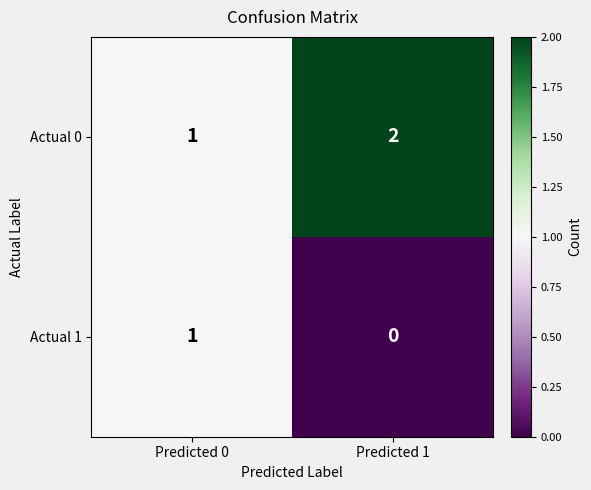

List the series in order of their peak value, lowest first.

Actual 1, Actual 0